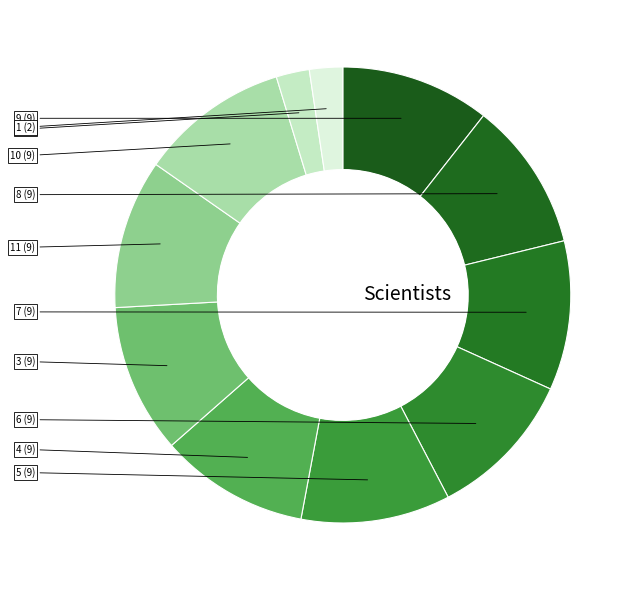

To the nearest percent, what is the difference between the largest and smallest slice percentages?

8%